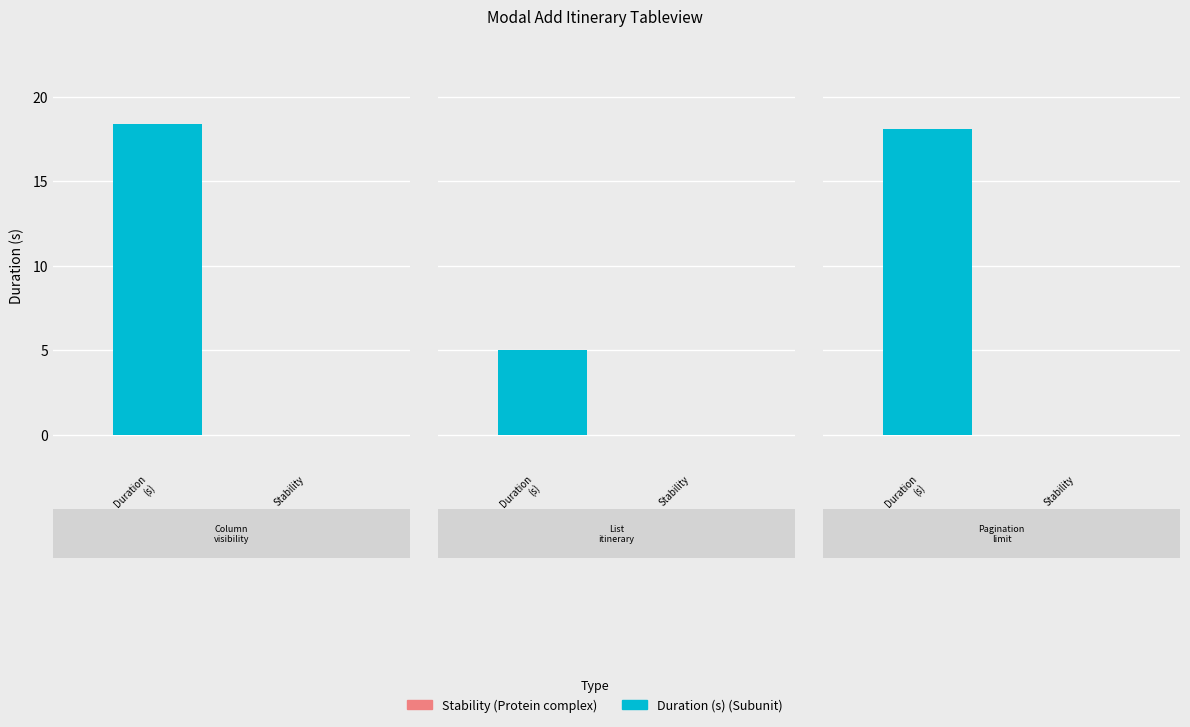

What is the value of the Duration (s) bar at the 2nd from the left?

5.0